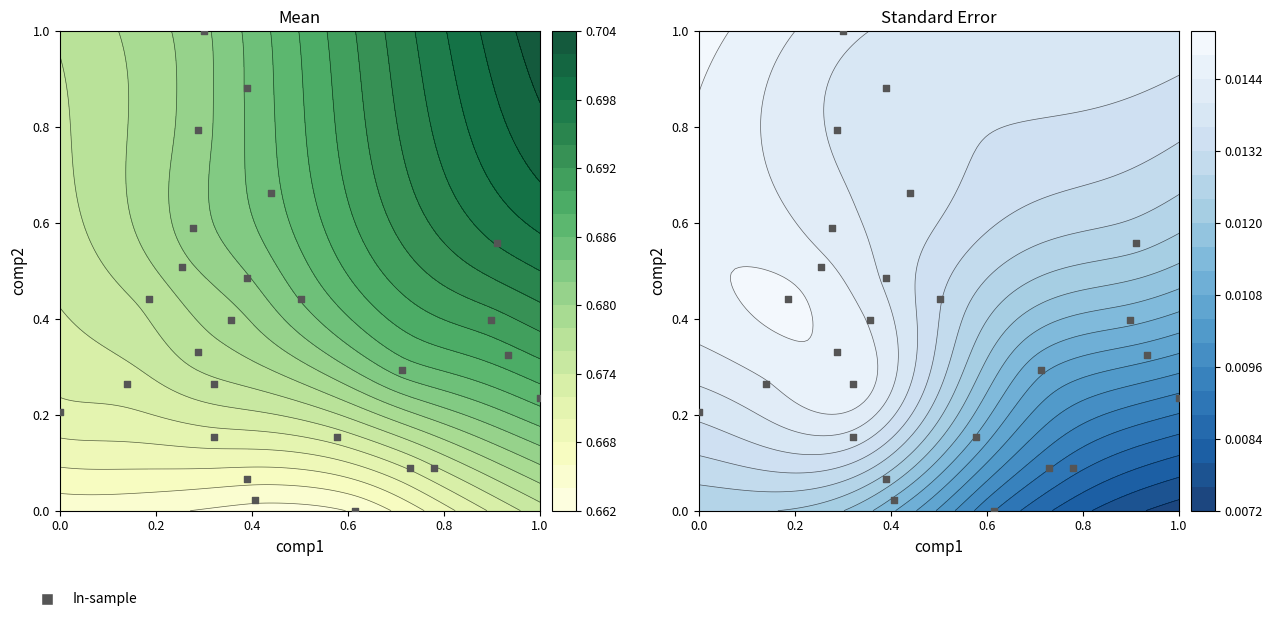

How many data points does each series have?

26